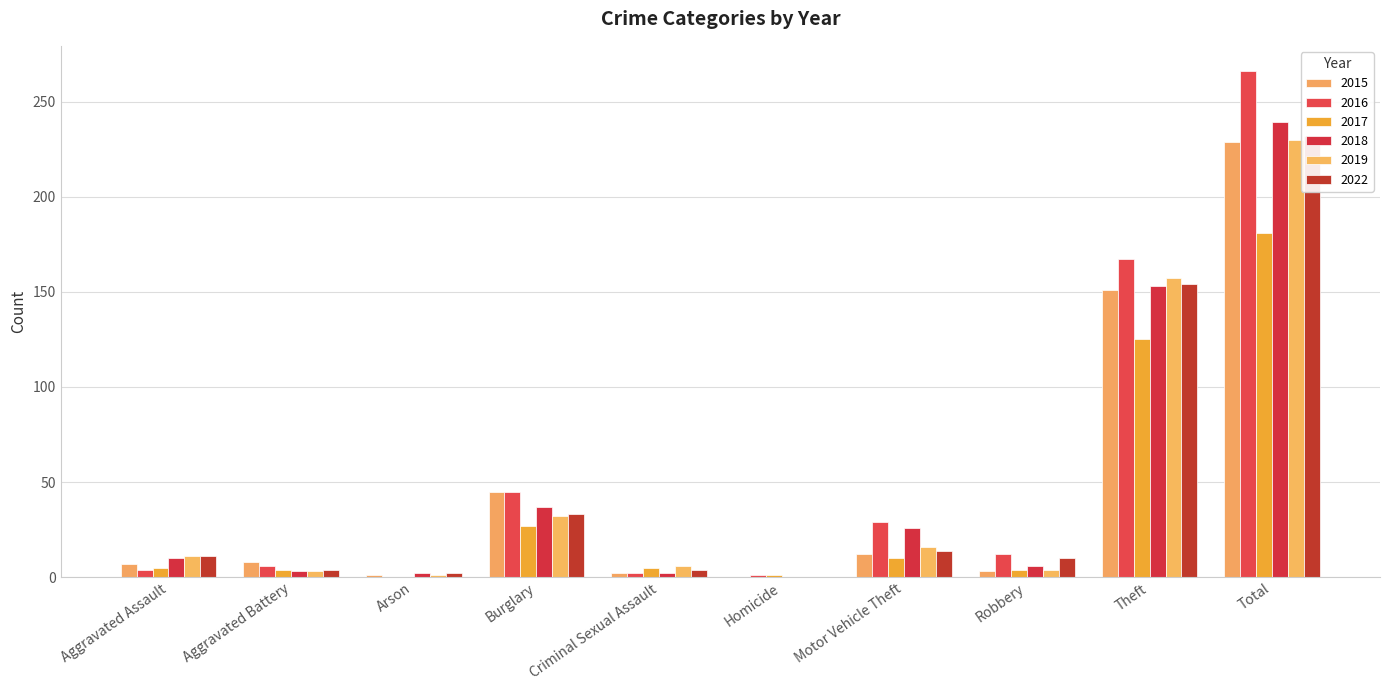

At how many categories does at least one series exceed 262?

1